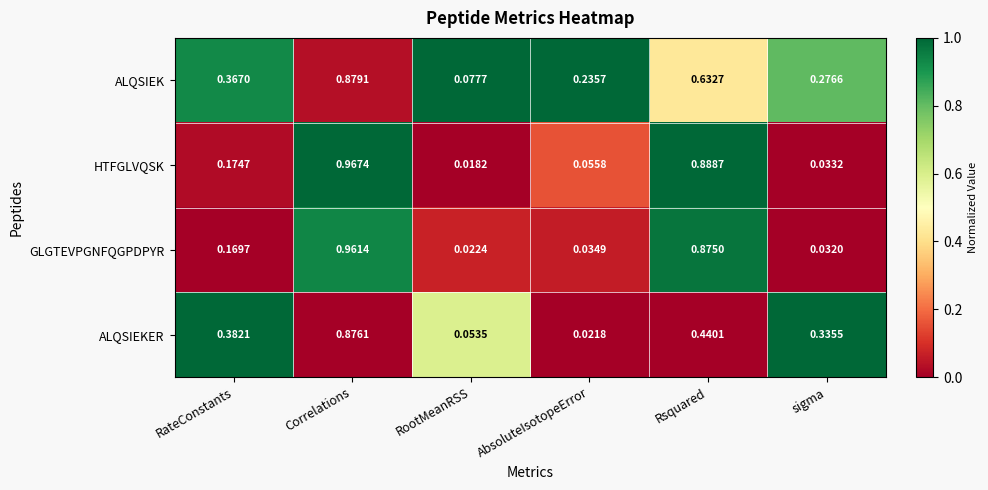

Rank the series at sigma from lowest to highest value.

GLGTEVPGNFQGPDPYR, HTFGLVQSK, ALQSIEK, ALQSIEKER